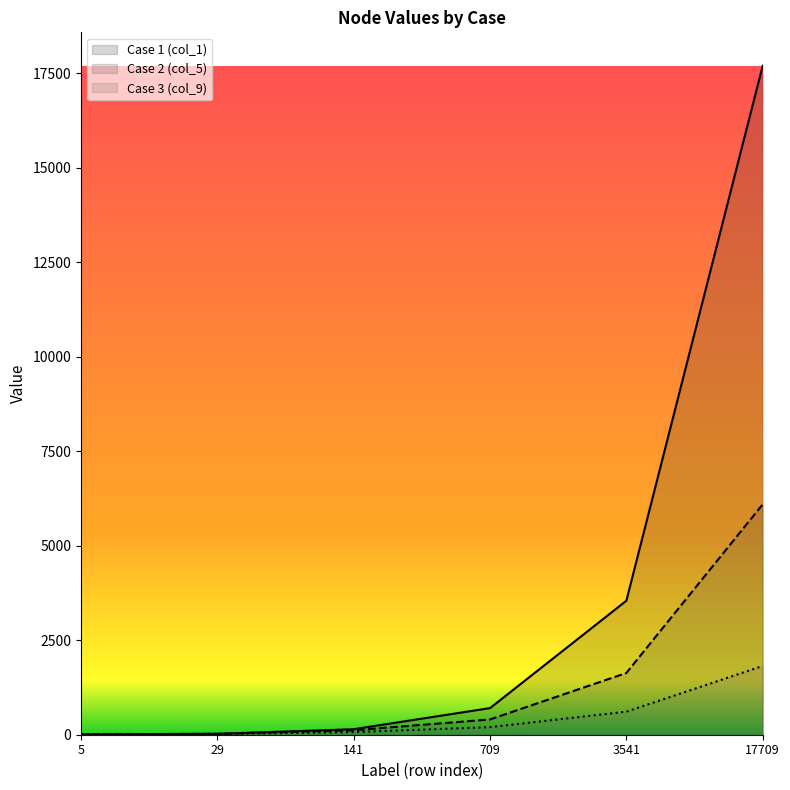

List the series in order of their peak value, lowest first.

Case 3 (col_9), Case 2 (col_5), Case 1 (col_1)